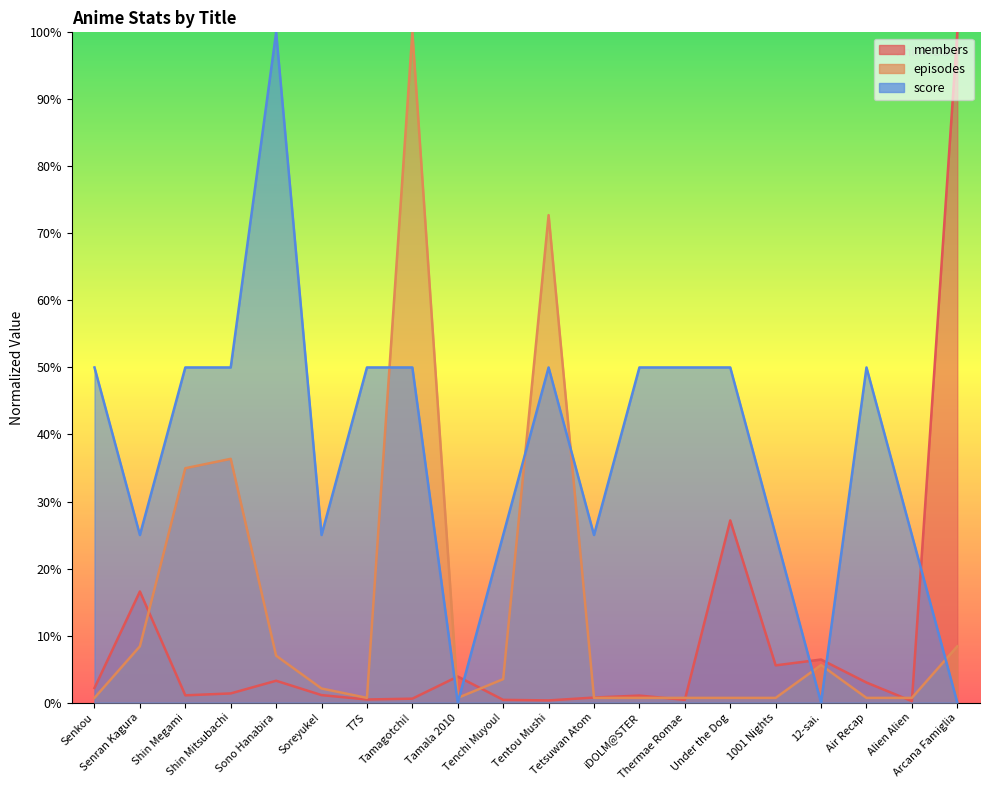

List the labels in order of score value, smallest first.

Tamala 2010, 12-sai., Arcana Famiglia, Senran Kagura, Soreyuke!, Tenchi Muyou!, Tetsuwan Atom, 1001 Nights, Alien Alien, Senkou, Shin Megami, Shin Mitsubachi, T7S, Tamagotchi!, Tentou Mushi, iDOLM@STER, Thermae Romae, Under the Dog, Air Recap, Sono Hanabira